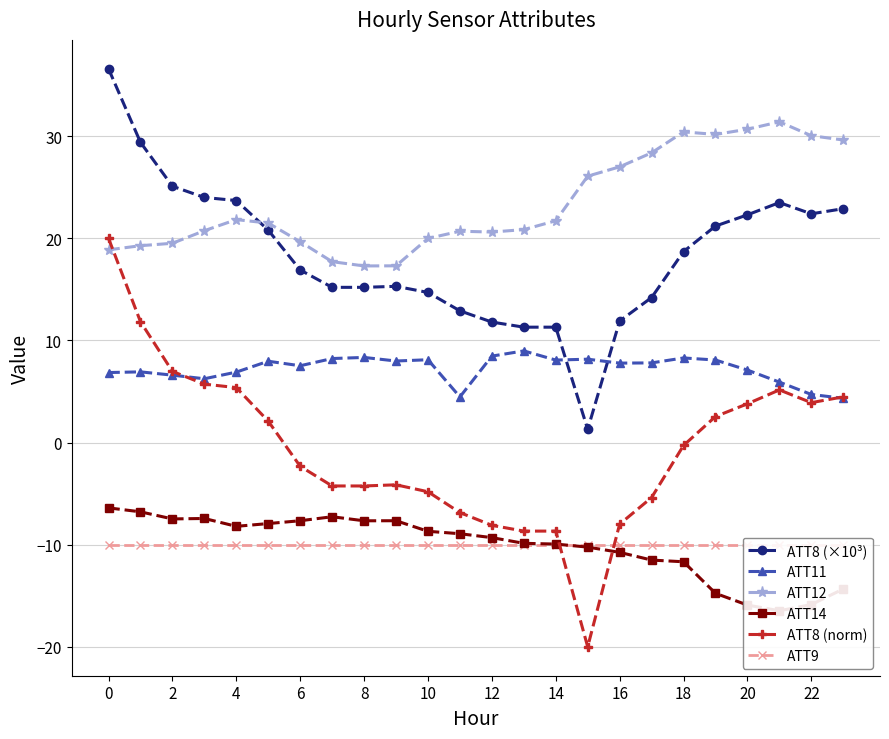

What is the label of the 14th point from the left?

13